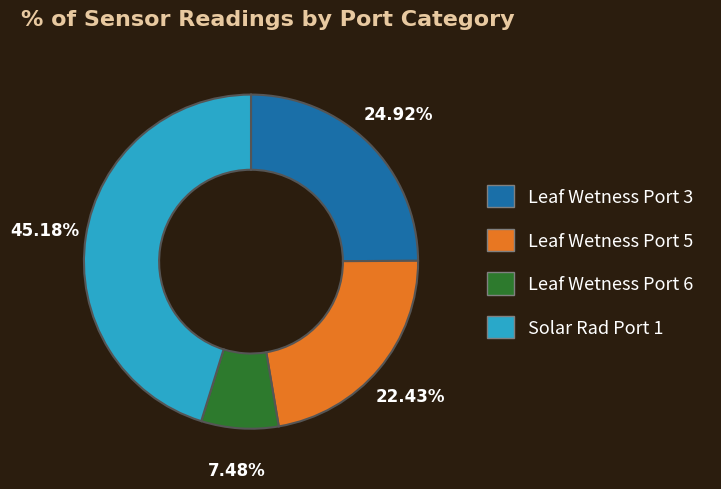

To the nearest percent, what is the difference between the largest and smallest slice percentages?

38%